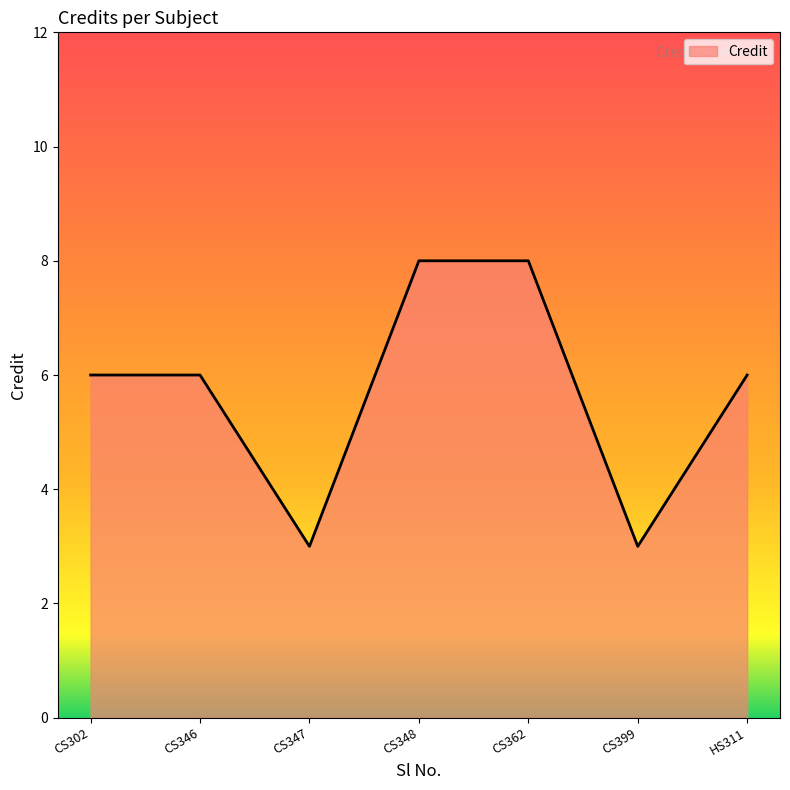

What is the greatest value displayed?

8